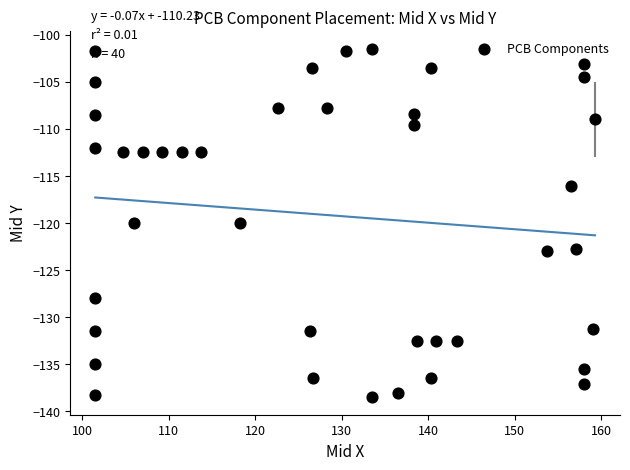

What is the range of Y values (max minus min)?

37.0